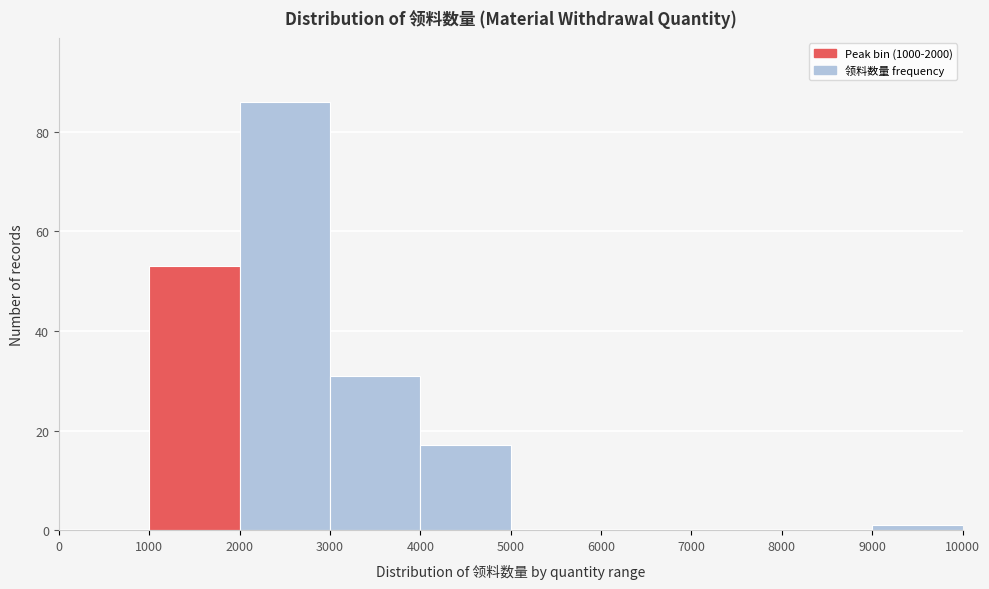

Over which range of the x-axis is the bar tallest?

2000 to 3000